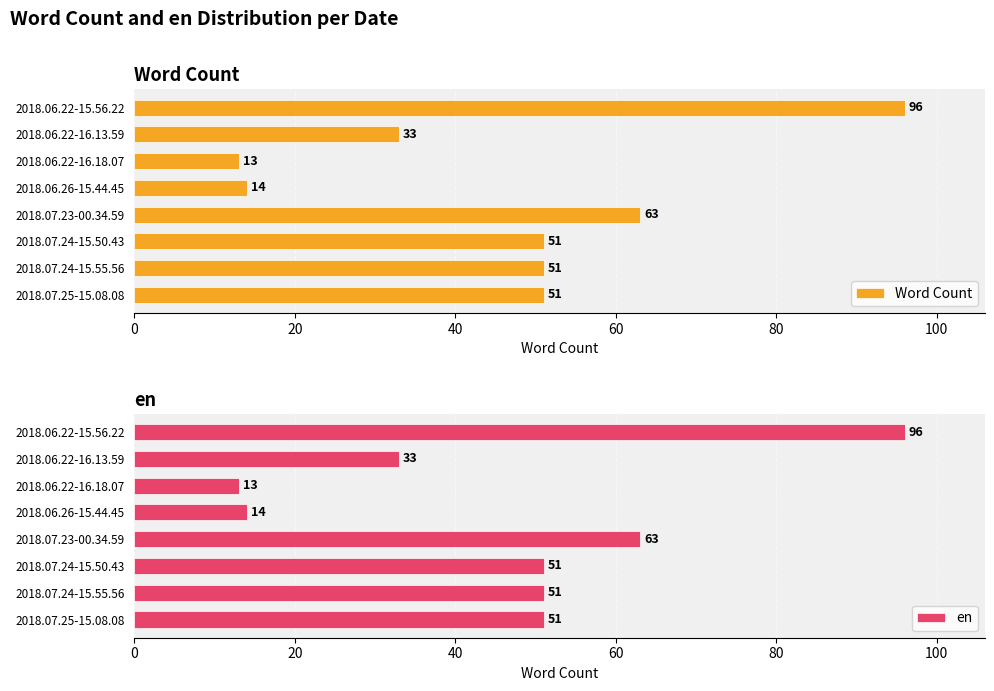

How many data points in Word Count are above 51?

2